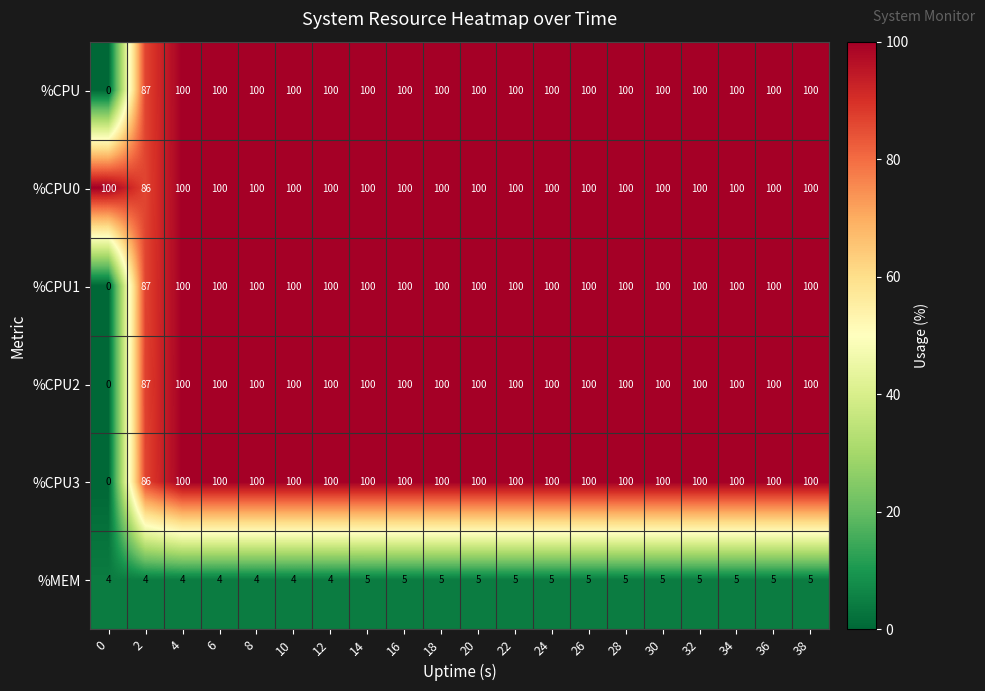

What is the total value across all series at 14?

505